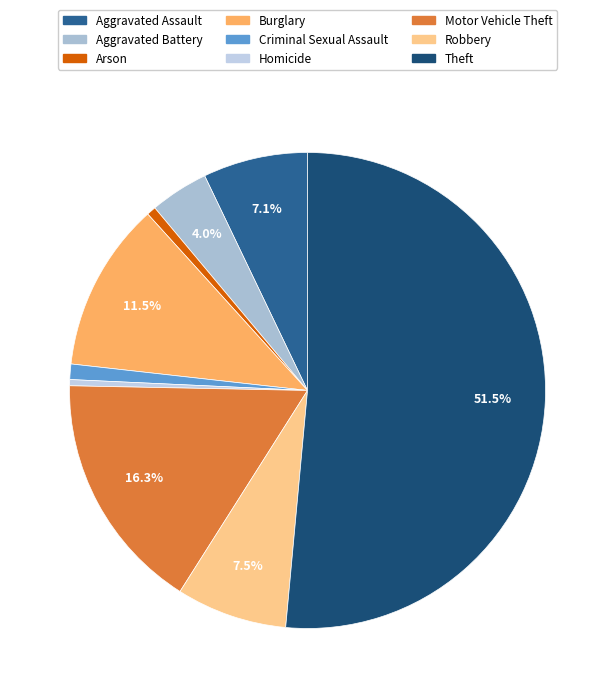

To the nearest percent, what is the difference between the Burglary and Motor Vehicle Theft slice percentages?

5%